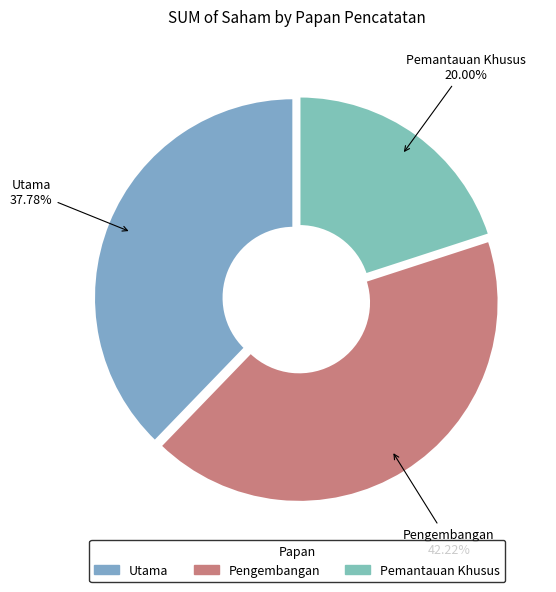

How many slices are in this pie chart?

3